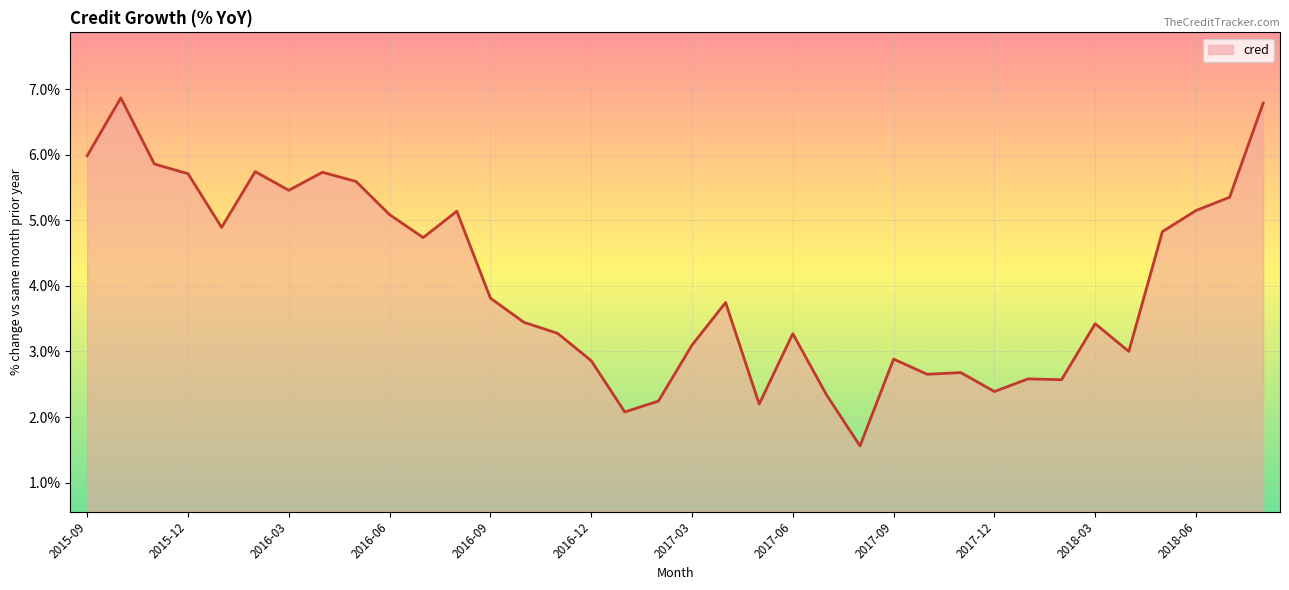

What is the smallest value displayed?

1.6